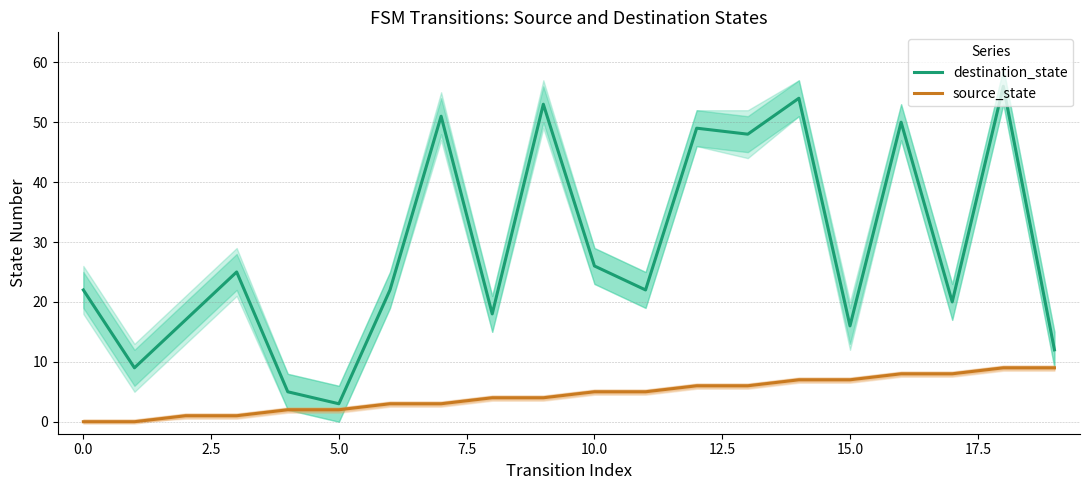

How many distinct data groups are displayed?

2